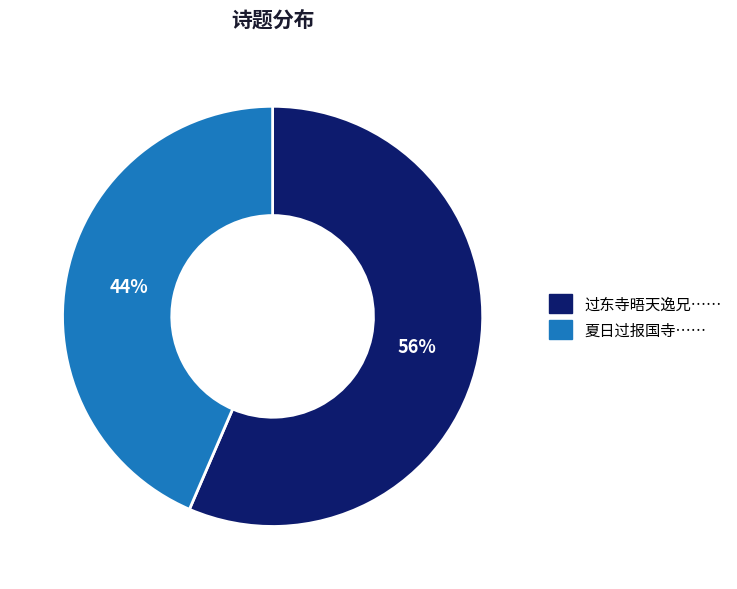

To the nearest percent, what is the average slice percentage?

50%